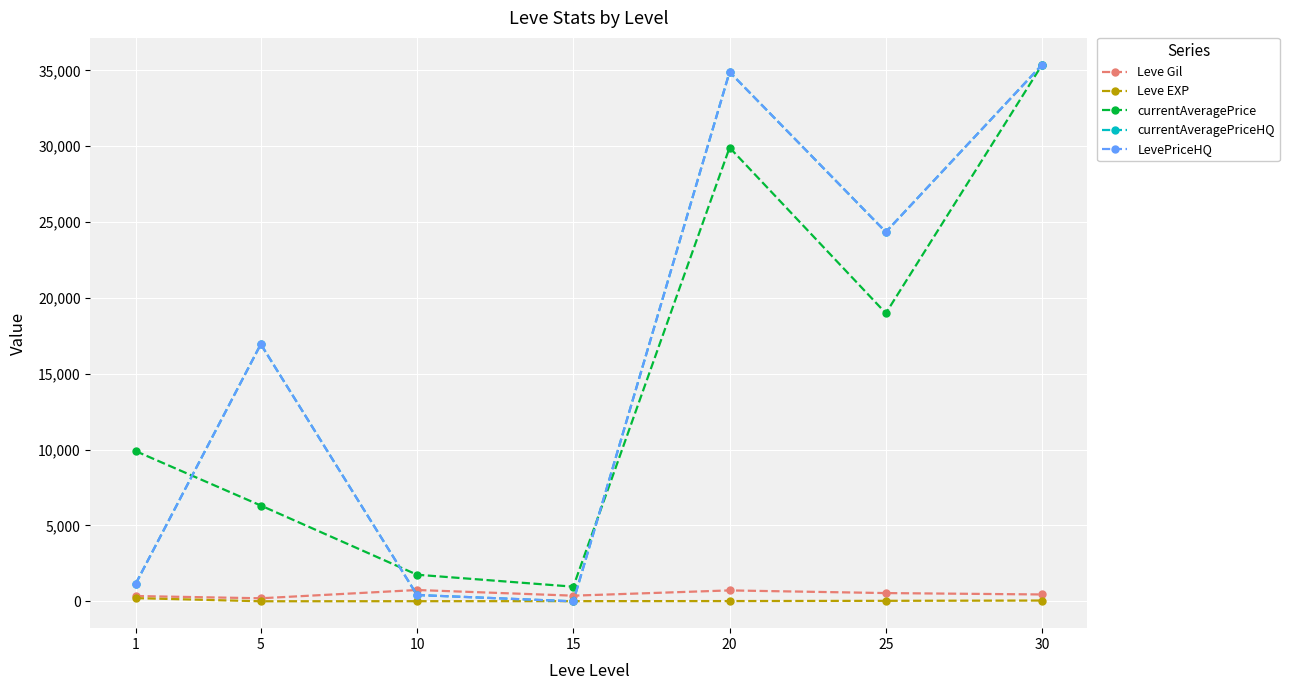

At how many categories does at least one series exceed 20555?

3